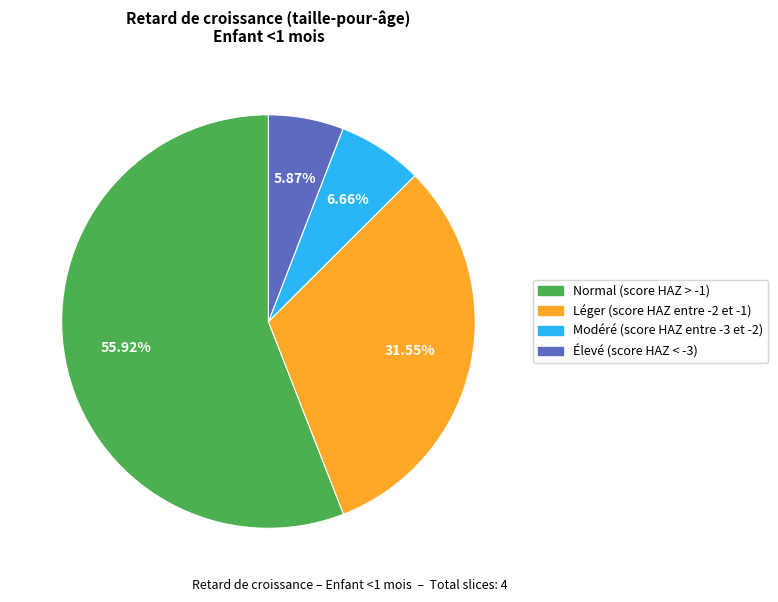

Is there any slice that represents more than half of the pie?

Yes